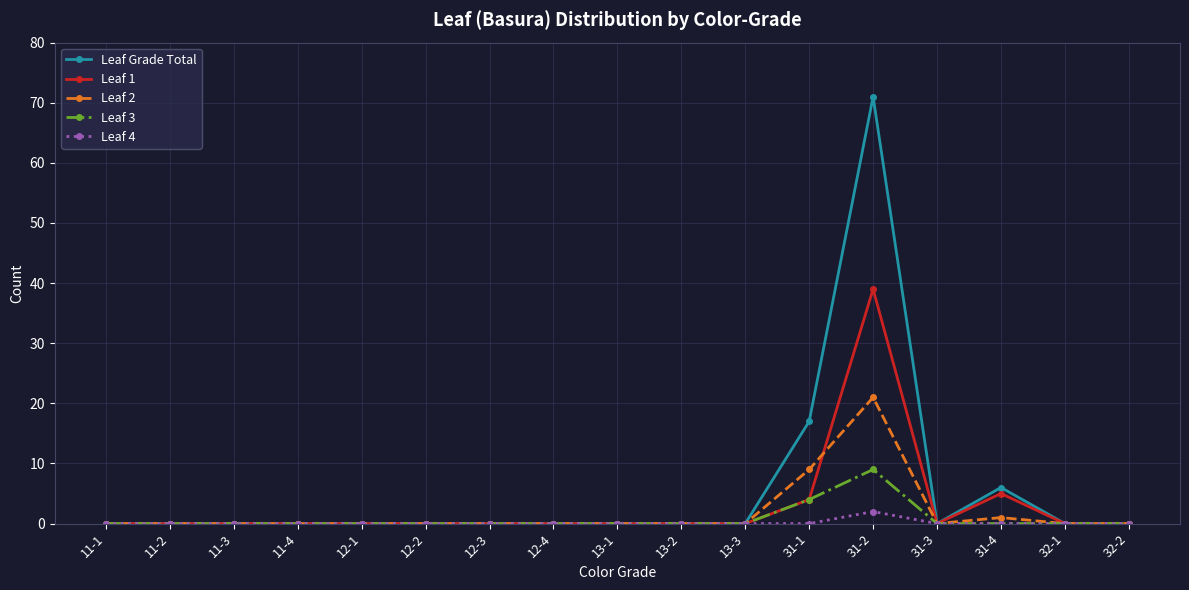

List the series in order of their peak value, lowest first.

Leaf 4, Leaf 3, Leaf 2, Leaf 1, Leaf Grade Total